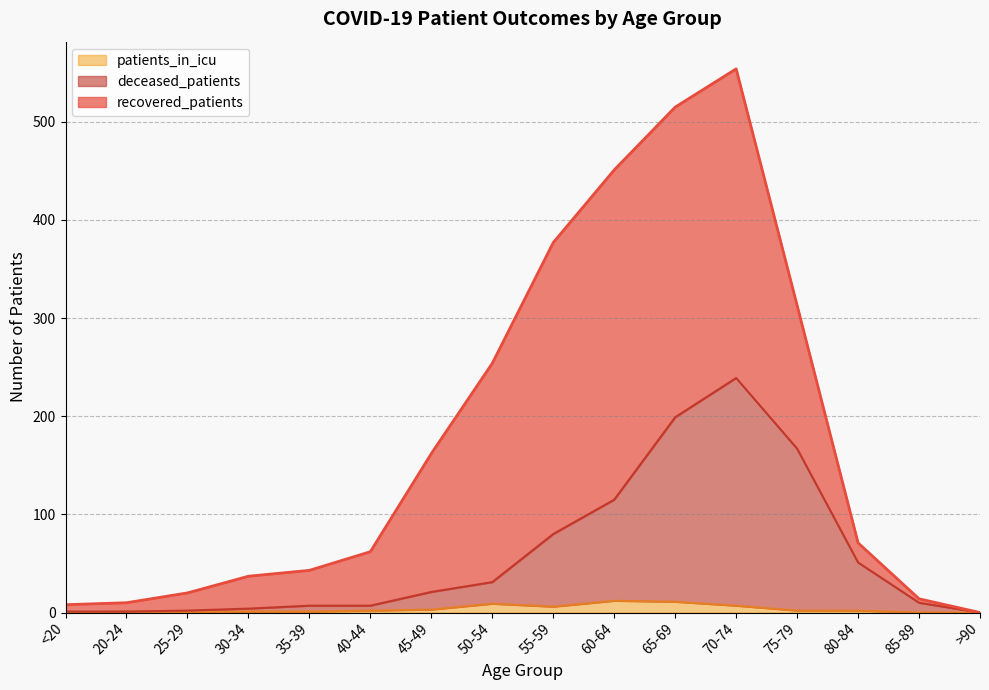

At which category is the sum across all series the highest?

70-74